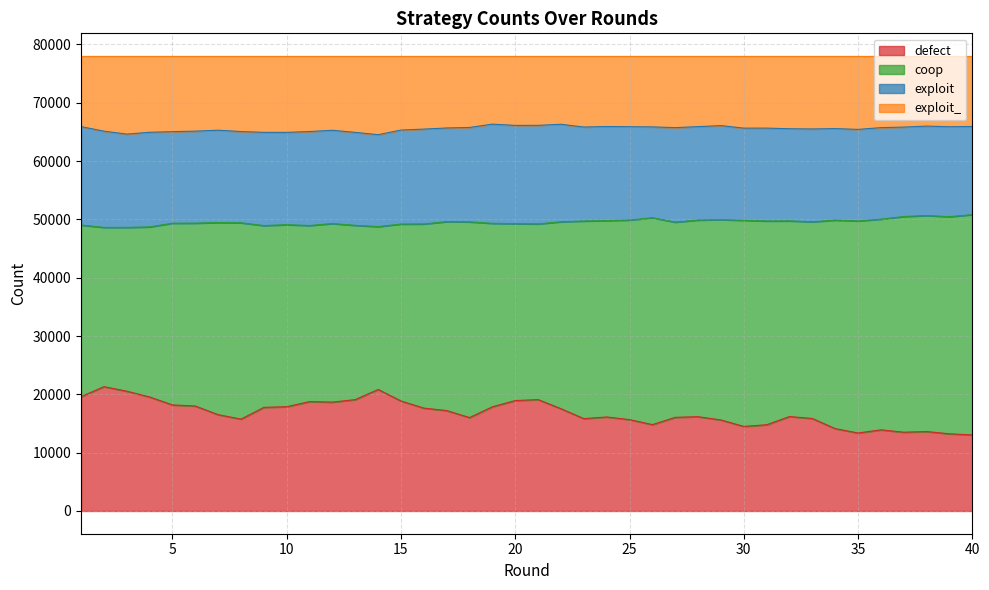

In exploit_, how many points are lower than both neighbors (excluding endpoints)?

9